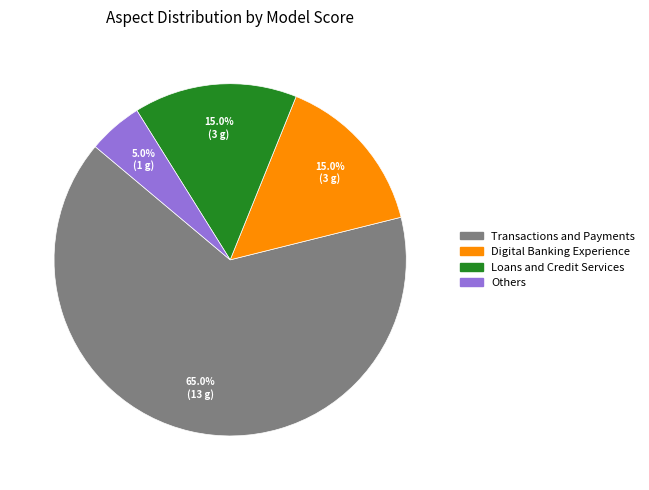

Count the number of slices in the pie.

4